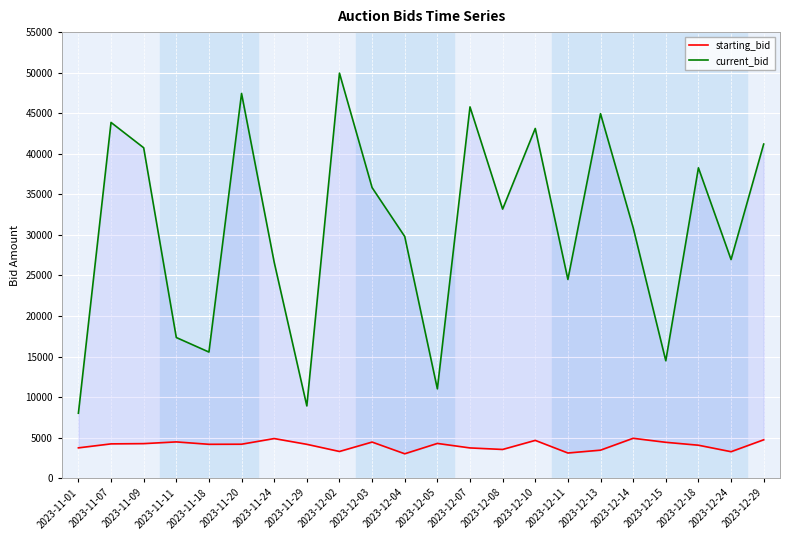

Which series has the widest spread of values?

current_bid